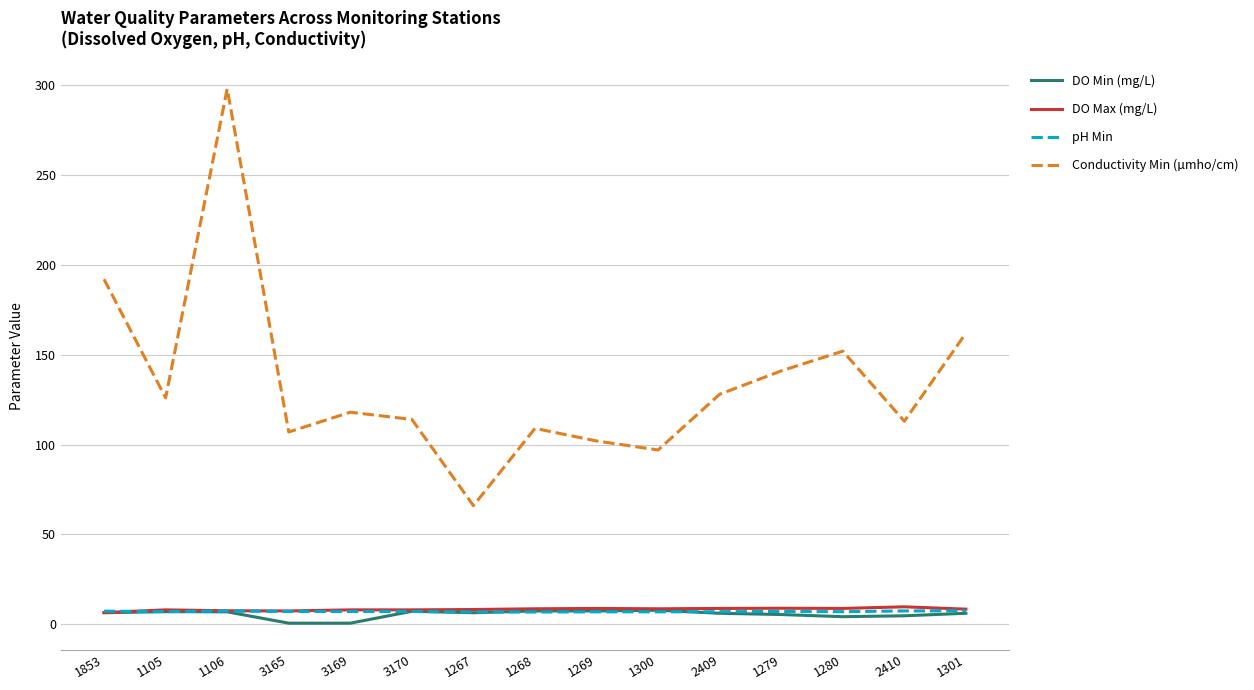

What is the maximum value for DO Max (mg/L)?

9.7